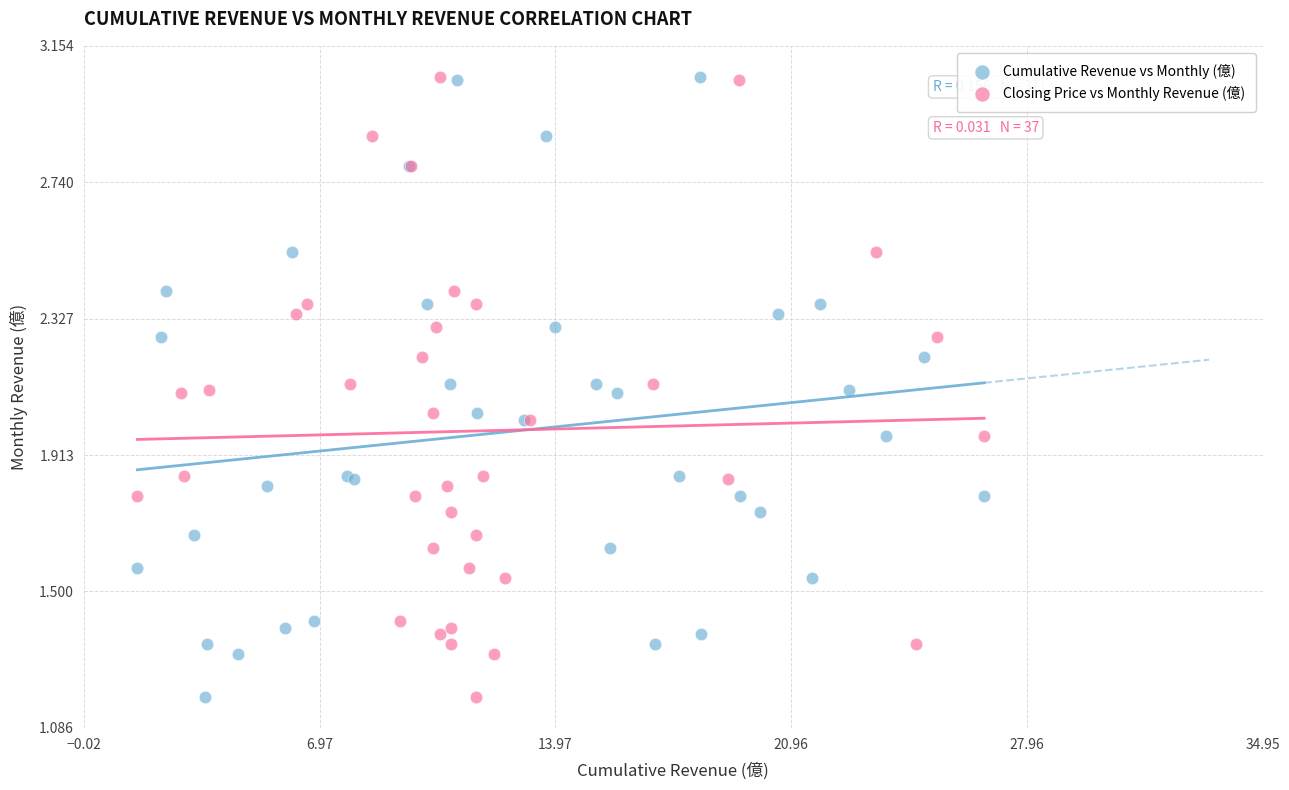

What are all the series names shown in the legend?

Cumulative Revenue vs Monthly (億), Closing Price vs Monthly Revenue (億)